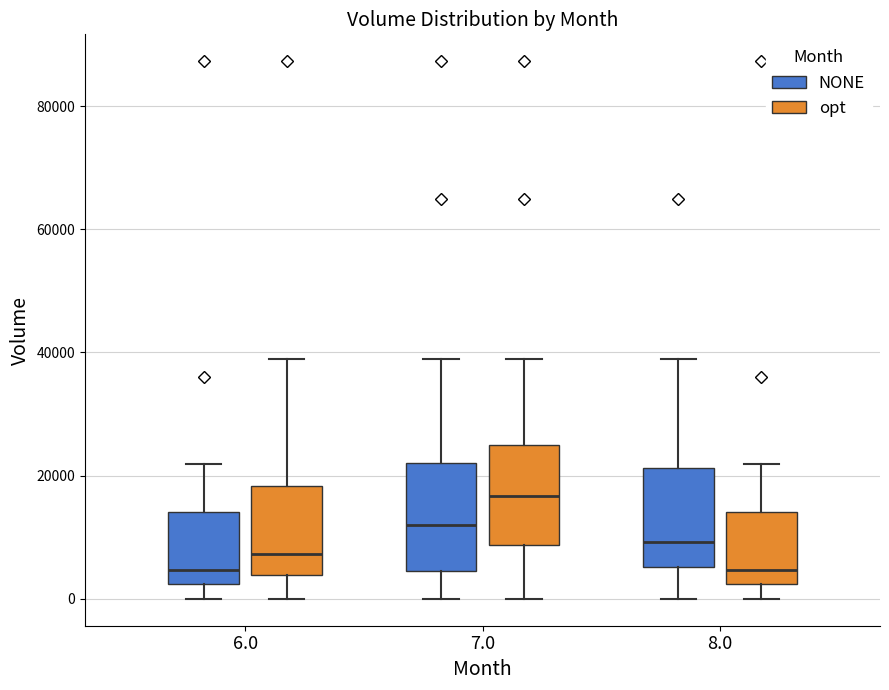

Where is the lower edge of the box for 7.0 (opt) on the y-axis? The values are not printed on the chart, so give them approximately, as read against the axis.

8000